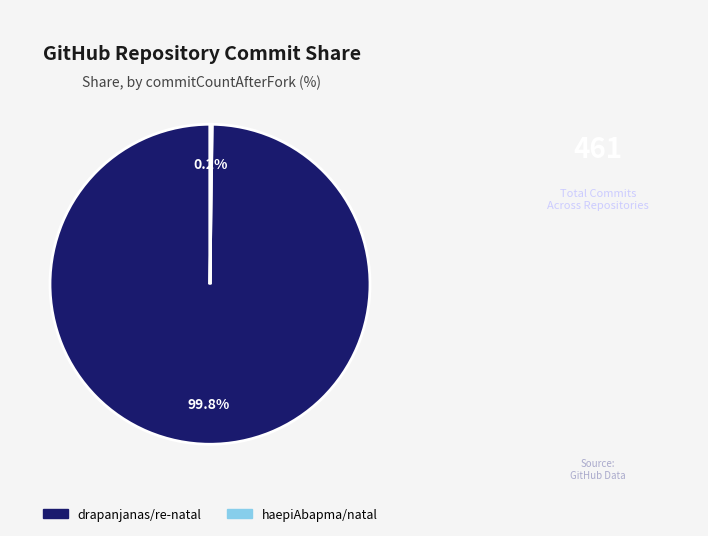

Is drapanjanas/re-natal the majority of the pie?

Yes